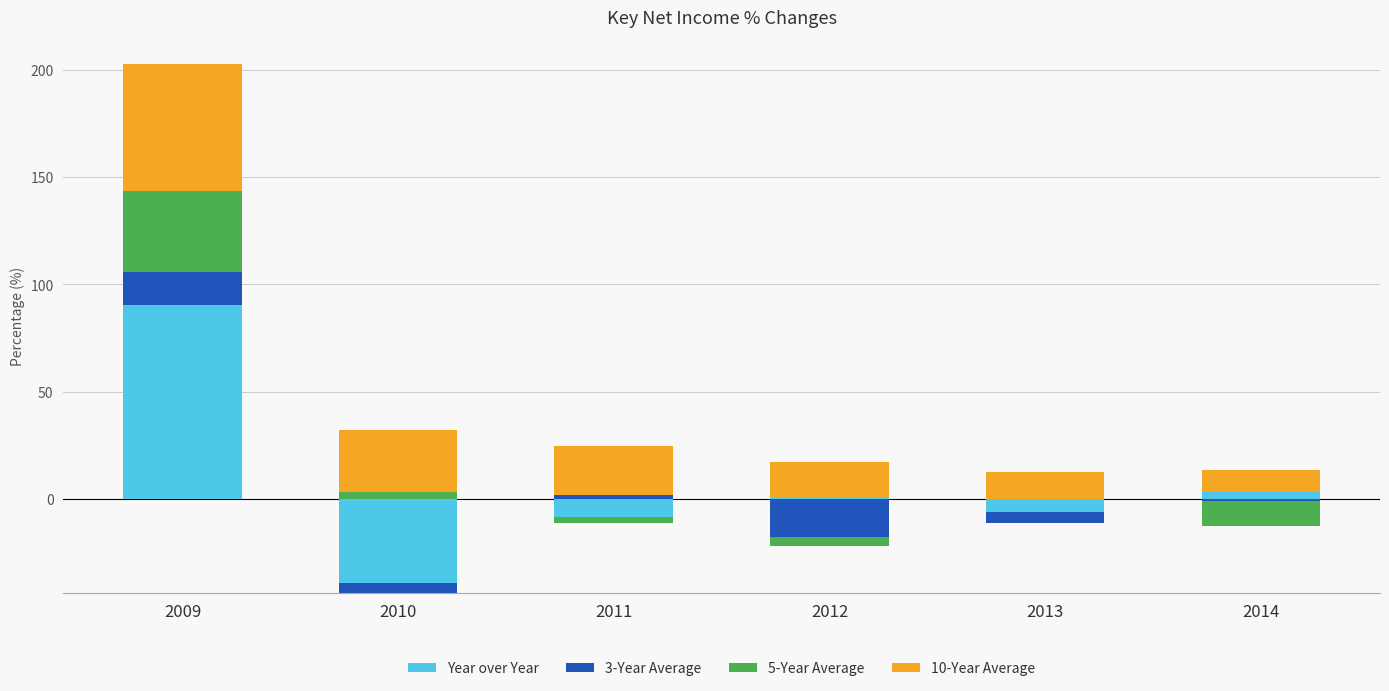

What are all the series names shown in the legend?

Year over Year, 3-Year Average, 5-Year Average, 10-Year Average